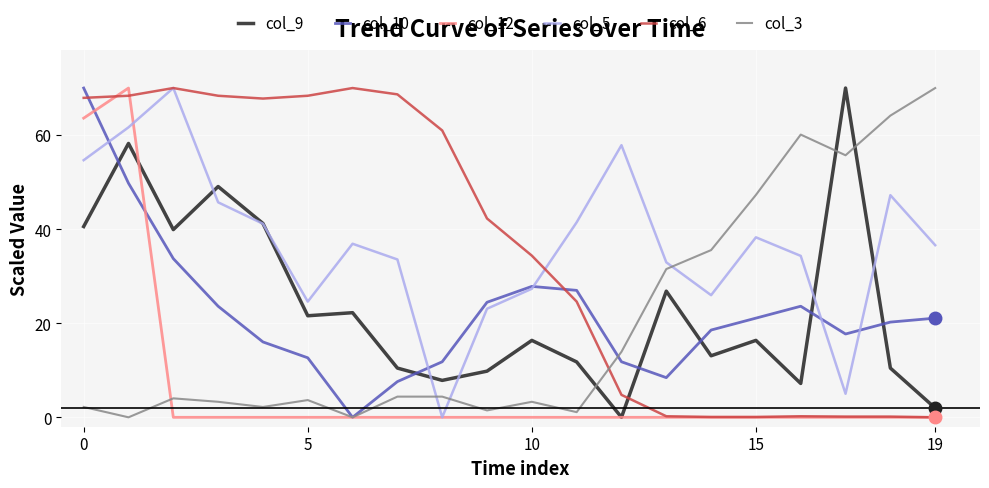

What are all the series names shown in the legend?

col_9, col_10, col_12, col_5, col_6, col_3